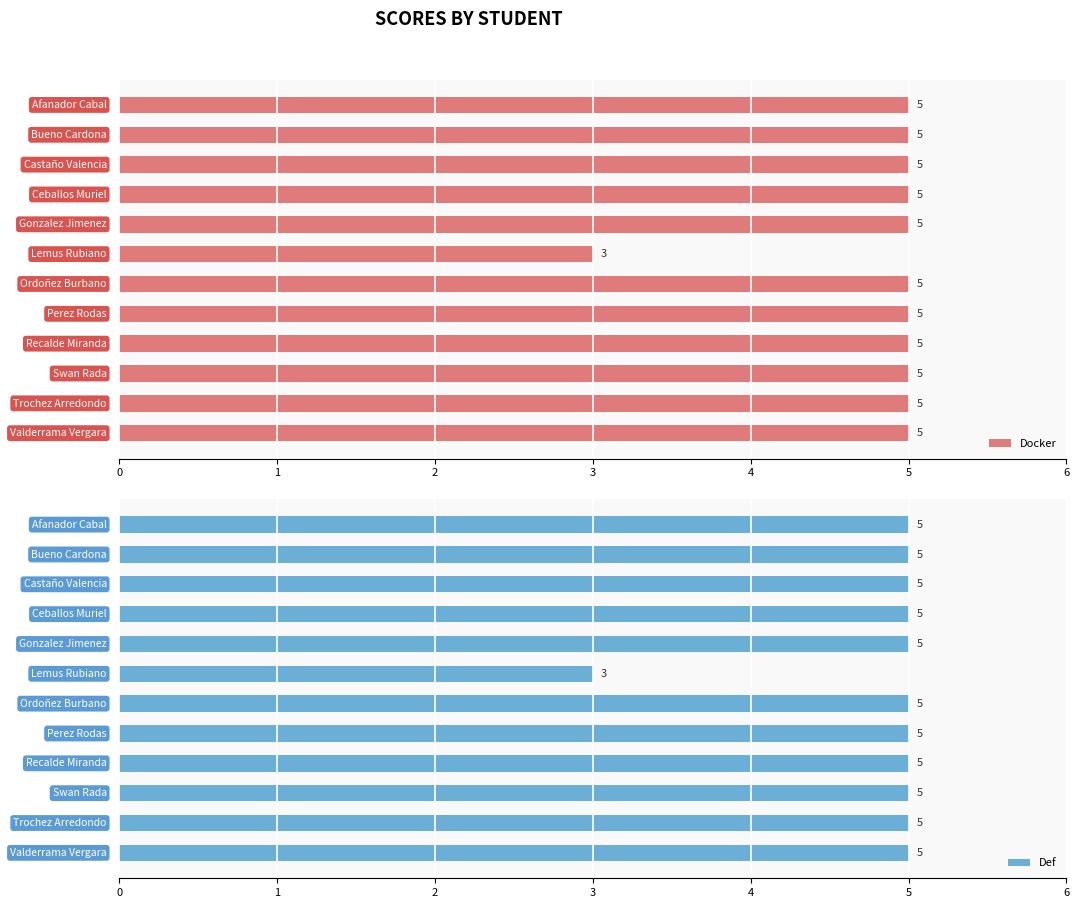

What is the difference between the maximum and minimum values in the Docker series?

2